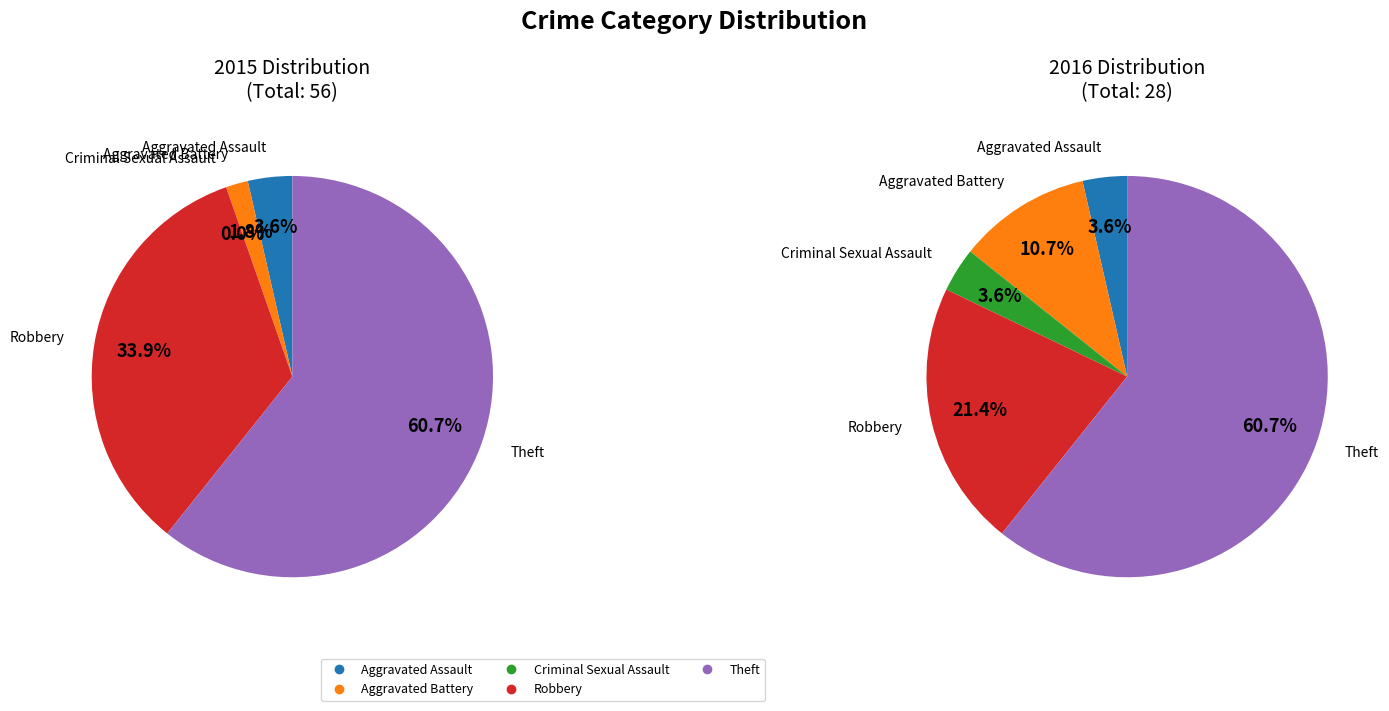

Which slice represents more than half of the pie?

Theft